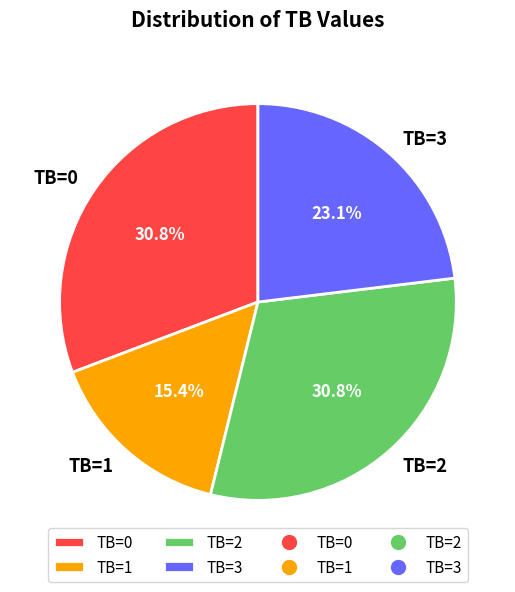

Combined, what portion of the pie is TB=0 and TB=2?

61.5%